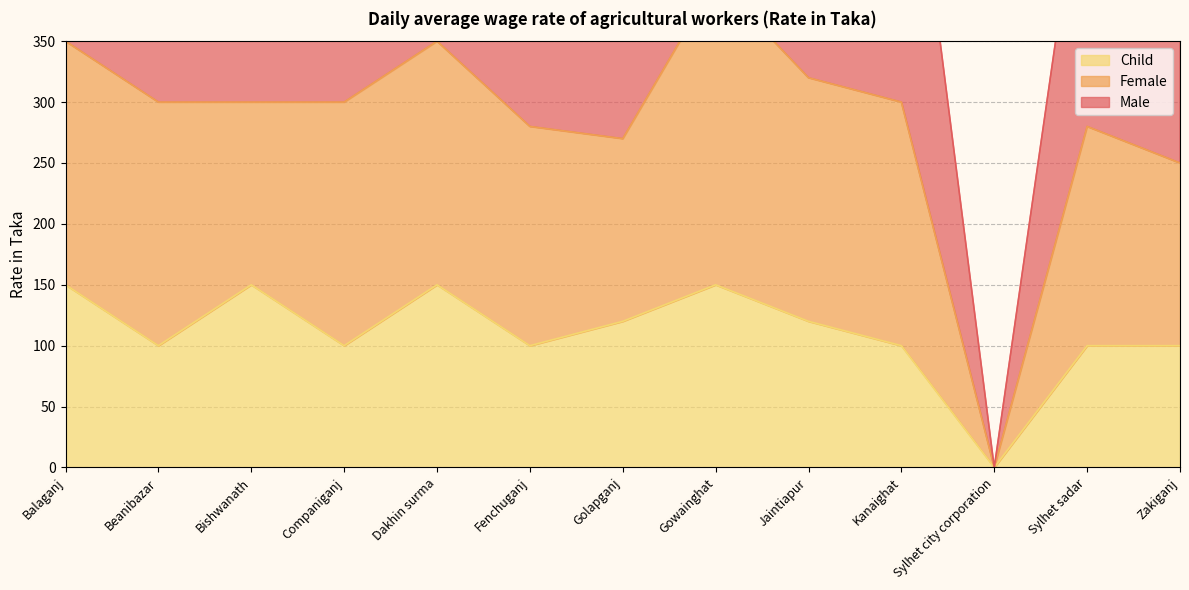

What is the label of the 1st point from the left?

Balaganj